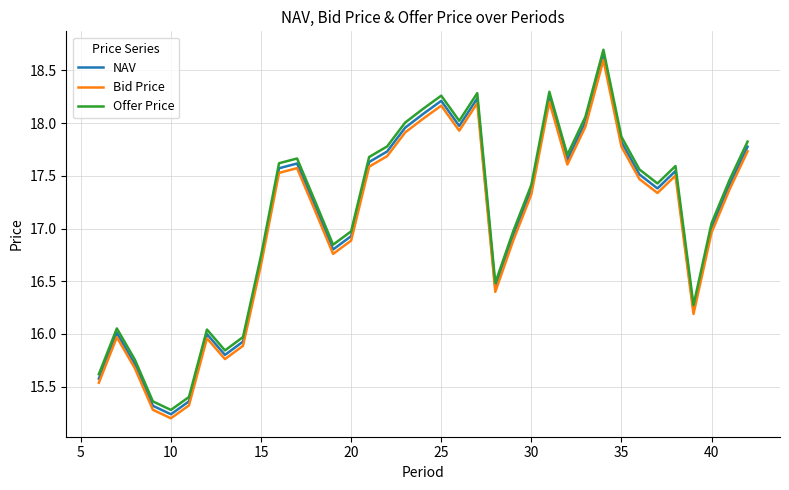

What is the lowest value of the NAV series?

15.2